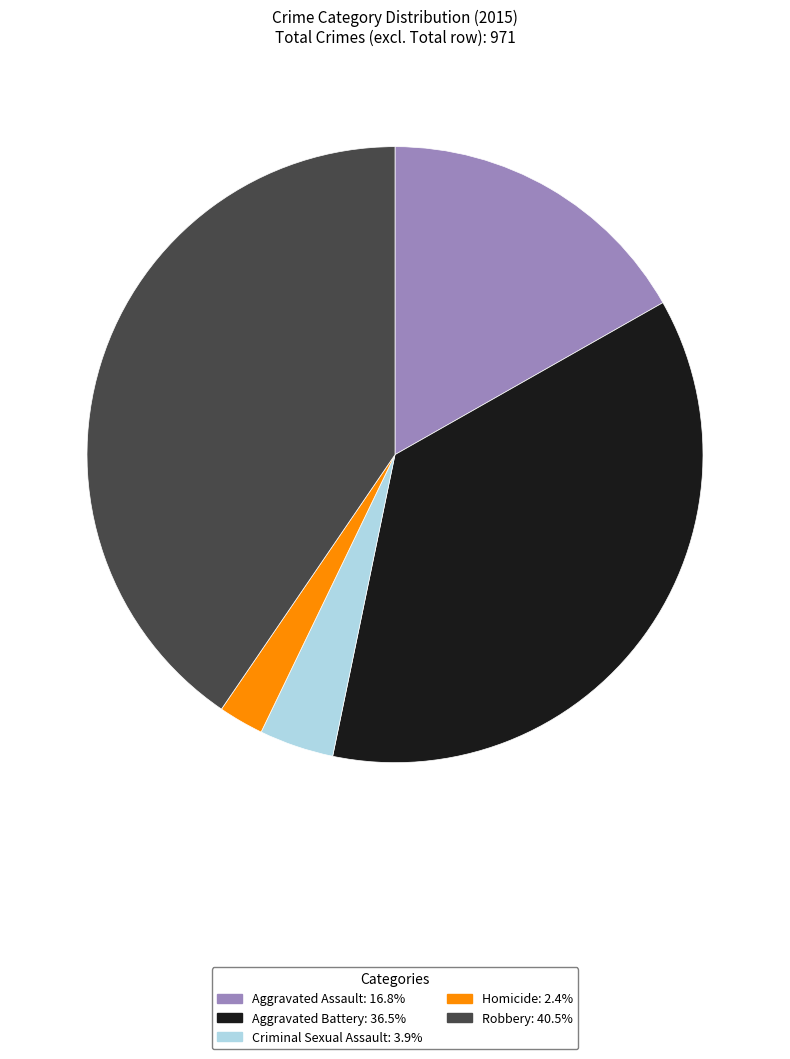

Rank the categories by value from highest to lowest.

Robbery, Aggravated Battery, Aggravated Assault, Criminal Sexual Assault, Homicide